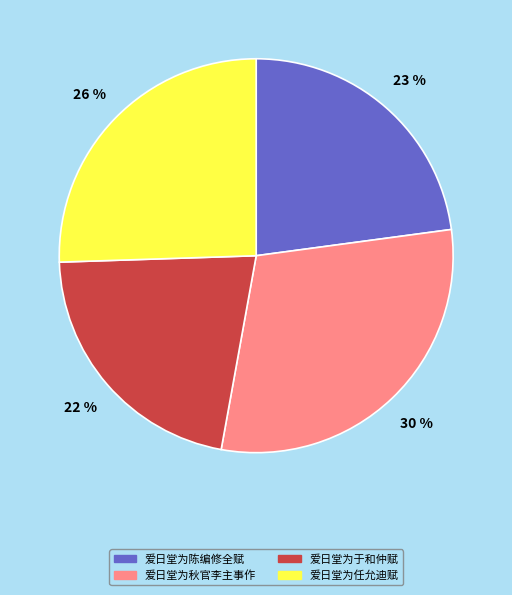

Which slice is the largest?

爱日堂为秋官李主事作